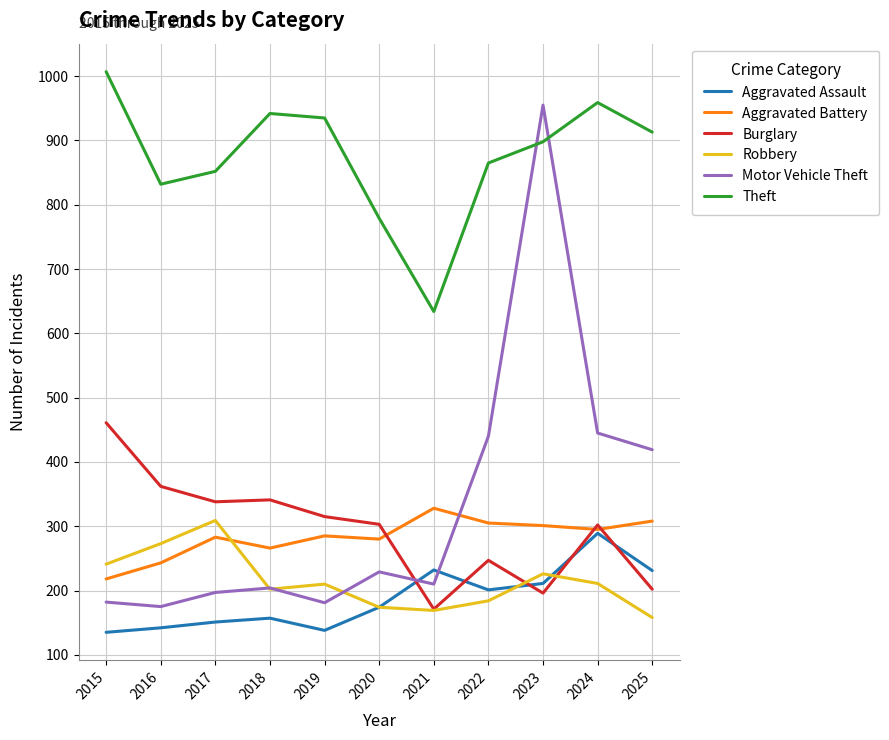

What is the spread (max minus min) of values at 2023?

759